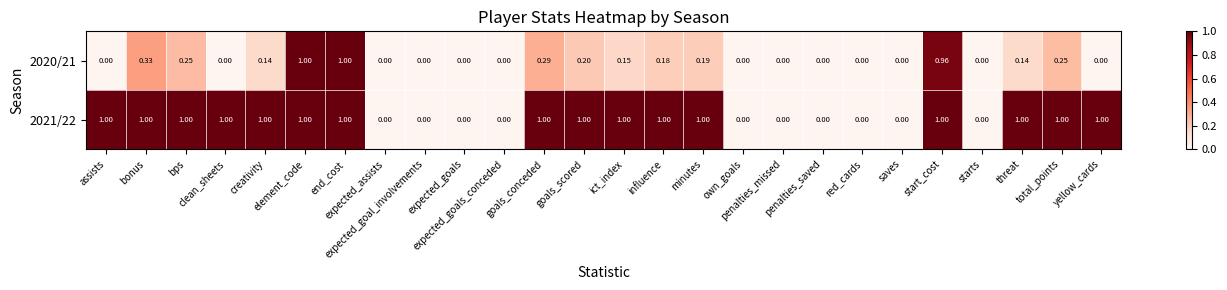

Which category has the lowest value across all series?

assists